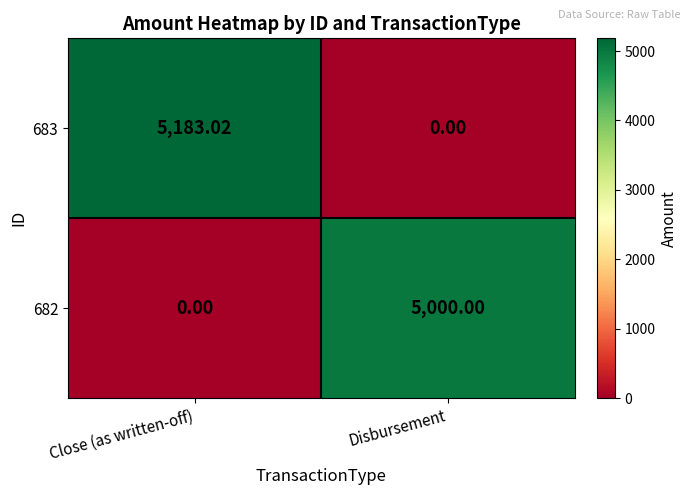

How many distinct data groups are displayed?

2